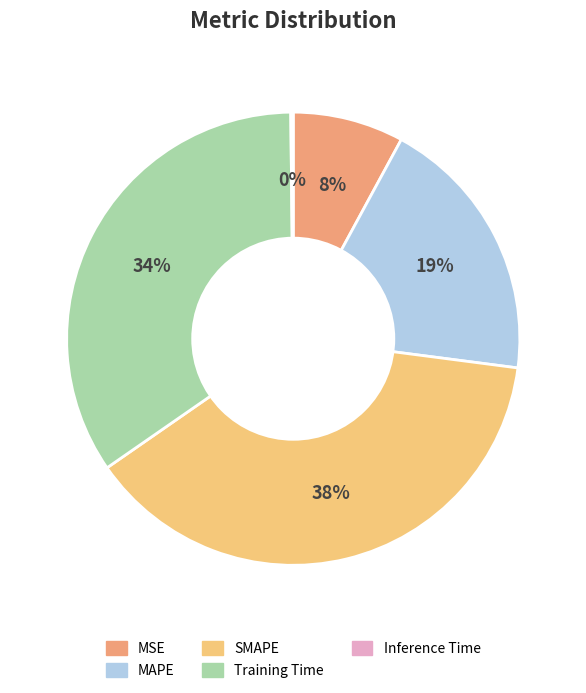

Which slice is the largest?

SMAPE